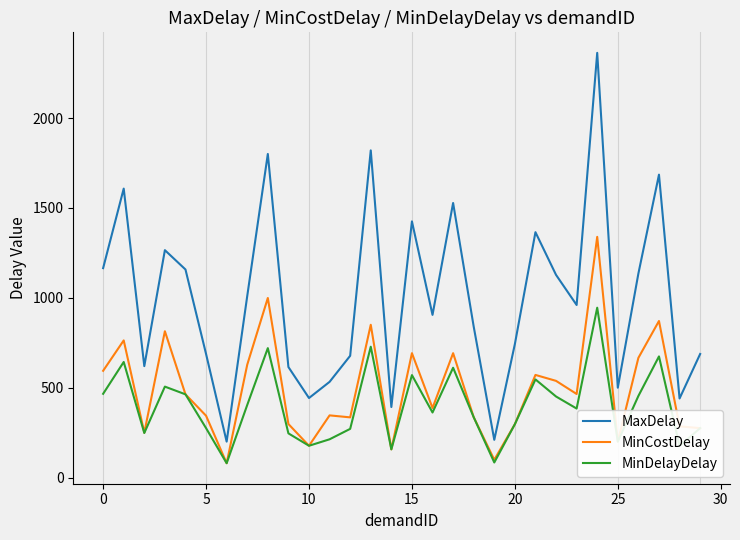

True or false: MinCostDelay and MaxDelay cross at least once.

False